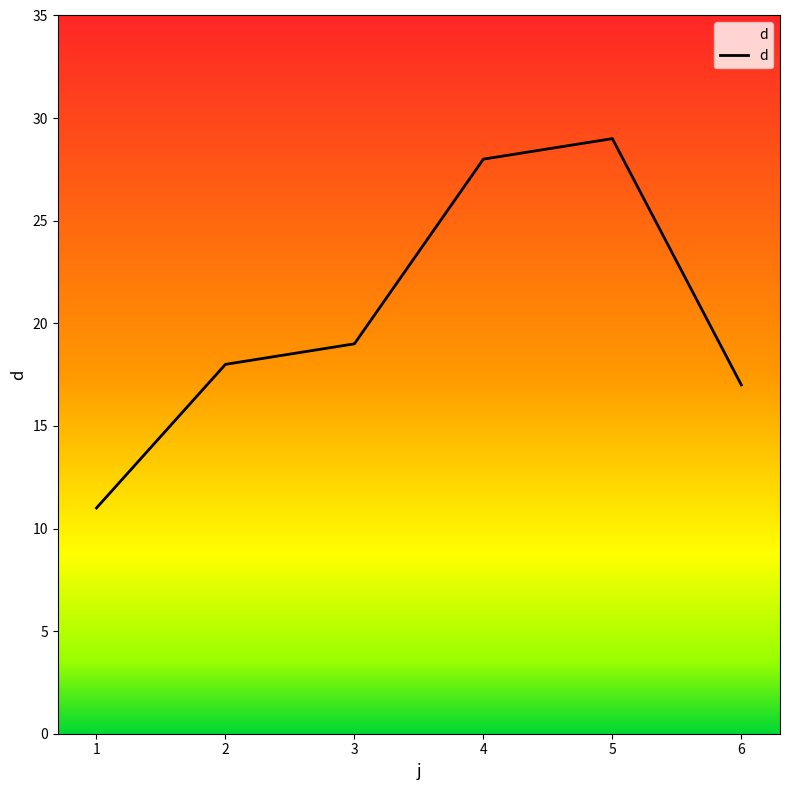

Between 4 and 3, which is larger?

4